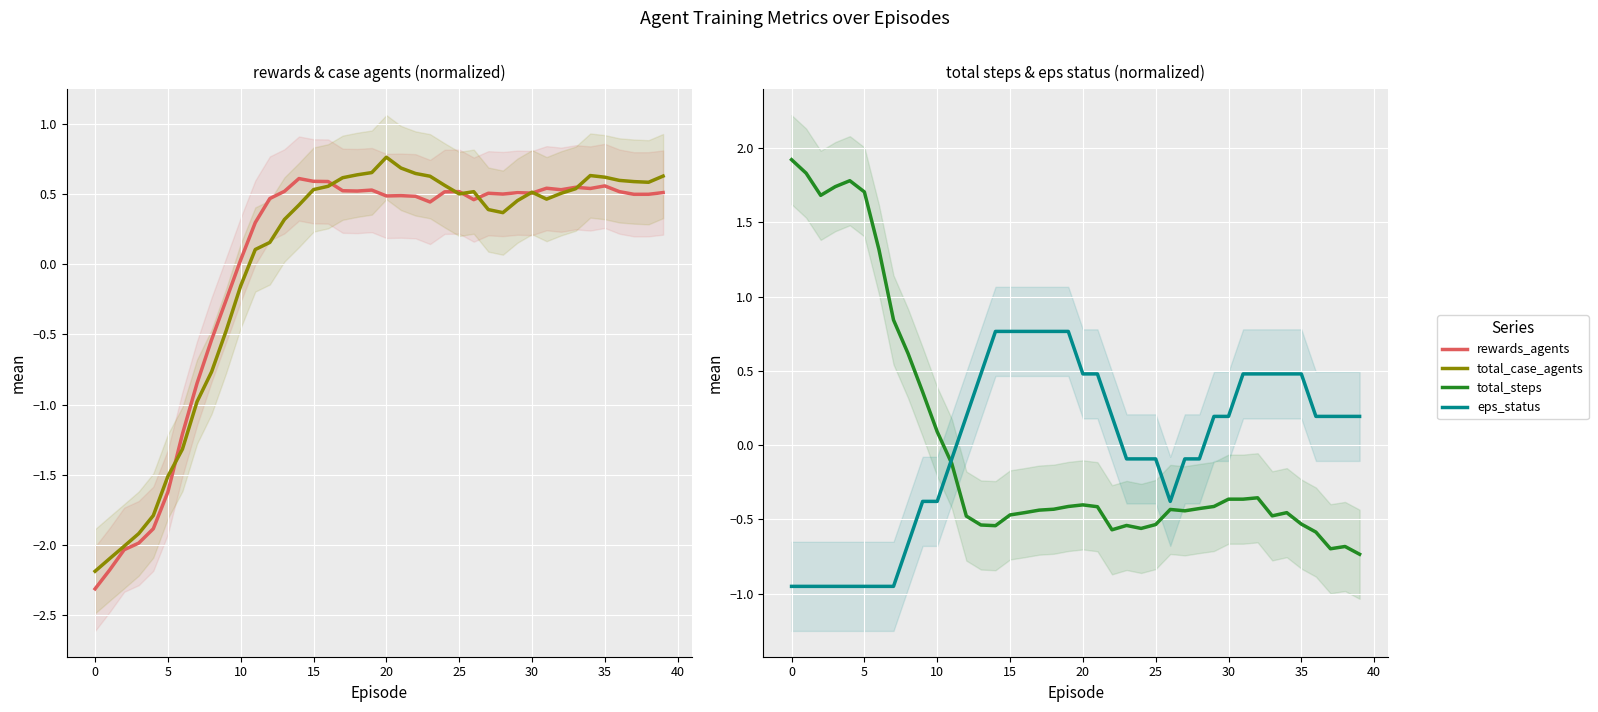

Reading right to left, extract all data points from this chart.

rewards_agents: 0.5	0.5	0.5	0.5	0.6	0.5	0.5	0.5	0.5	0.5	0.5	0.5	0.5	0.5	0.5	0.5	0.4	0.5	0.5	0.5	0.5	0.5	0.5	0.6	0.6	0.6	0.5	0.5	0.3	0.0	-0.3	-0.5	-0.8	-1.2	-1.6	-1.9	-2.0	-2.0	-2.2	-2.3
total_case_agents: 0.6	0.6	0.6	0.6	0.6	0.6	0.5	0.5	0.5	0.5	0.5	0.4	0.4	0.5	0.5	0.6	0.6	0.6	0.7	0.8	0.7	0.6	0.6	0.6	0.5	0.4	0.3	0.2	0.1	-0.2	-0.5	-0.8	-1.0	-1.3	-1.5	-1.8	-1.9	-2.0	-2.1	-2.2
total_steps: -0.7	-0.7	-0.7	-0.6	-0.5	-0.5	-0.5	-0.4	-0.4	-0.4	-0.4	-0.4	-0.4	-0.4	-0.5	-0.6	-0.5	-0.6	-0.4	-0.4	-0.4	-0.4	-0.4	-0.5	-0.5	-0.5	-0.5	-0.5	-0.1	0.1	0.4	0.6	0.8	1.3	1.7	1.8	1.7	1.7	1.8	1.9
eps_status: 0.2	0.2	0.2	0.2	0.5	0.5	0.5	0.5	0.5	0.2	0.2	-0.1	-0.1	-0.4	-0.1	-0.1	-0.1	0.2	0.5	0.5	0.8	0.8	0.8	0.8	0.8	0.8	0.5	0.2	-0.1	-0.4	-0.4	-0.7	-1.0	-1.0	-1.0	-1.0	-1.0	-1.0	-1.0	-1.0